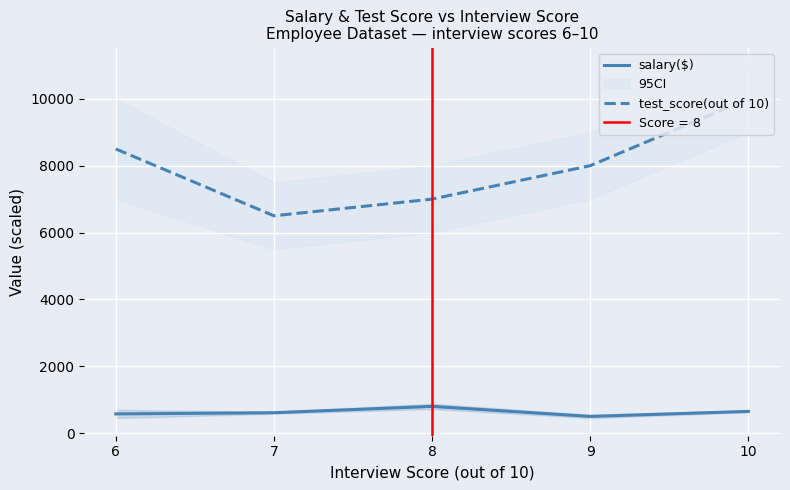

List the series in order of their peak value, highest first.

test_score(out of 10), salary($)